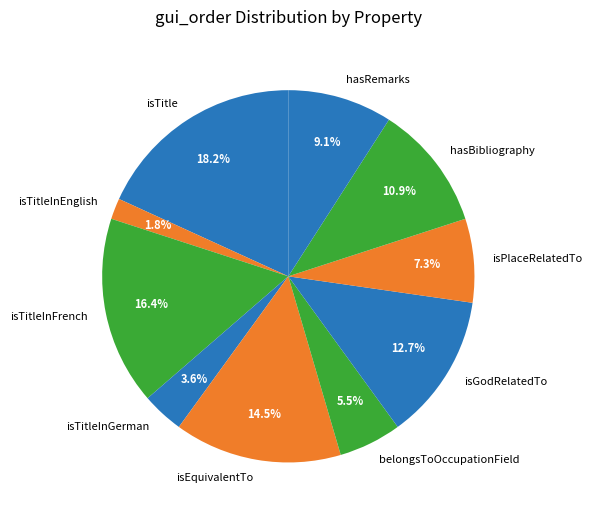

Which slice is the largest?

isTitle